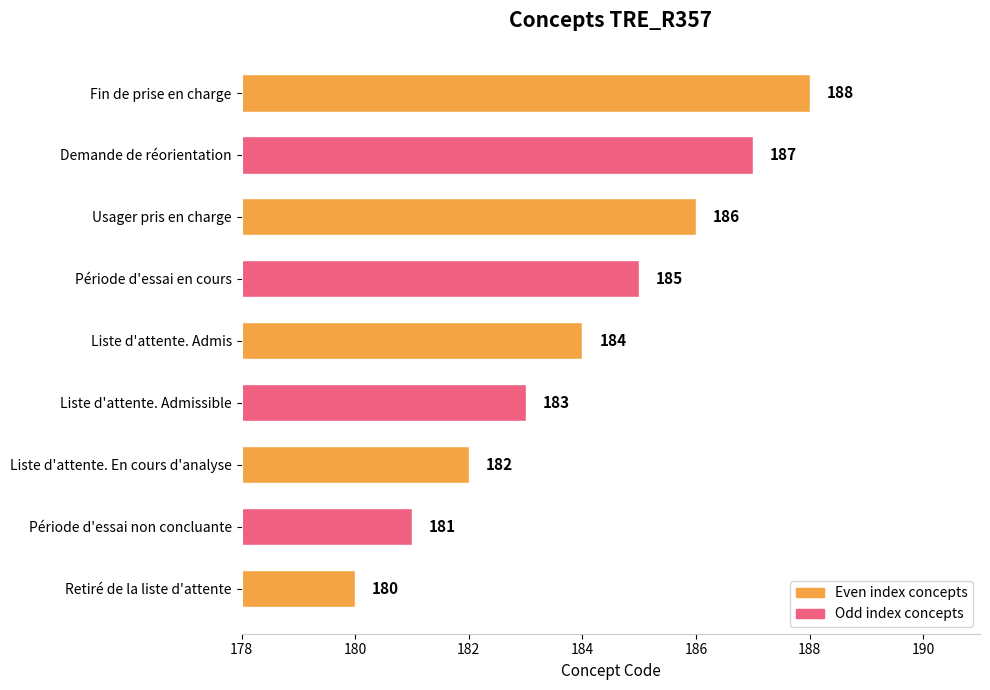

What is the average value?

184